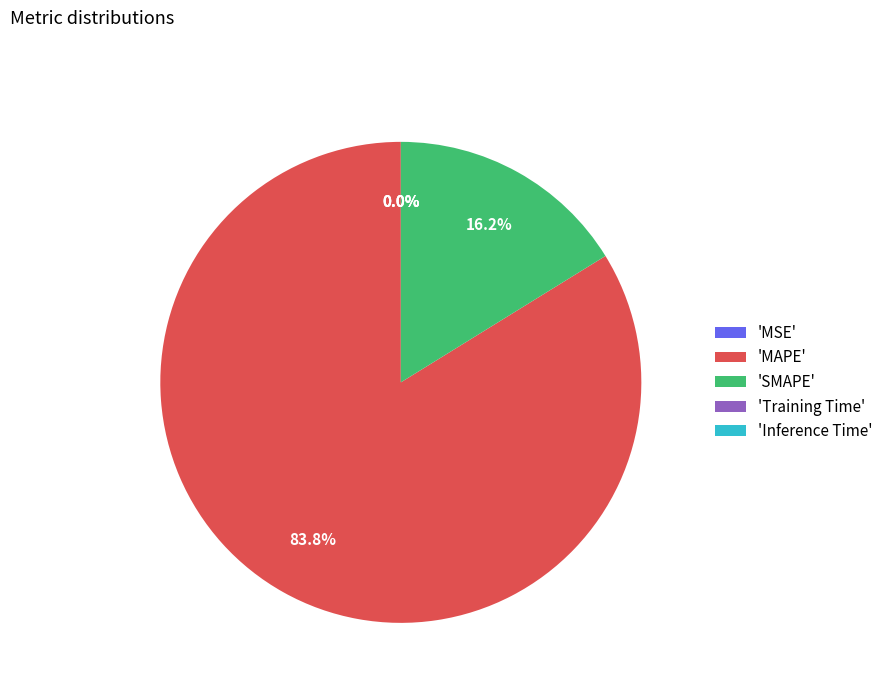

What is the largest slice in the pie chart?

'MAPE'